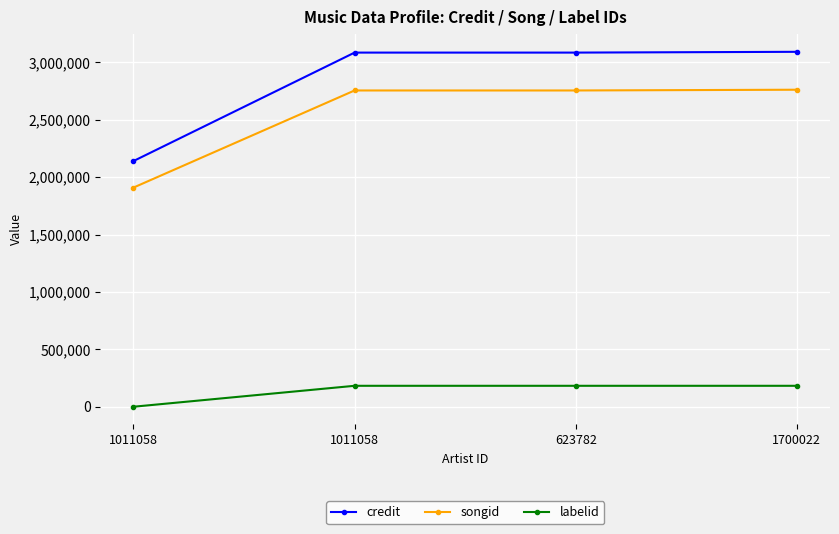

What is the difference between the maximum and minimum values in the songid series?

852483